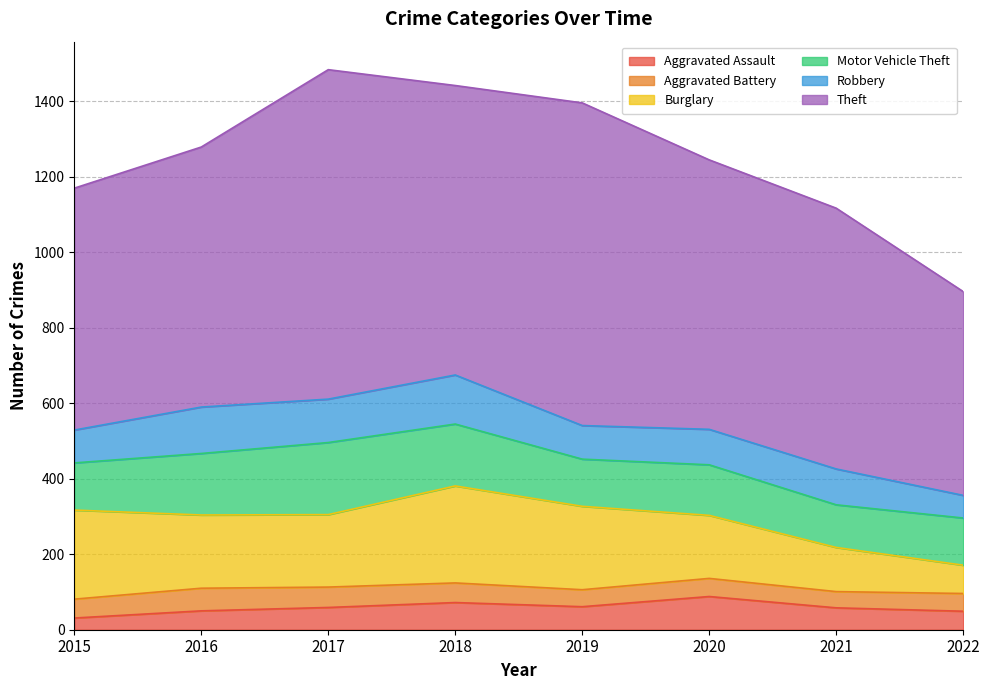

Where does the Burglary series first go above 194?

2015